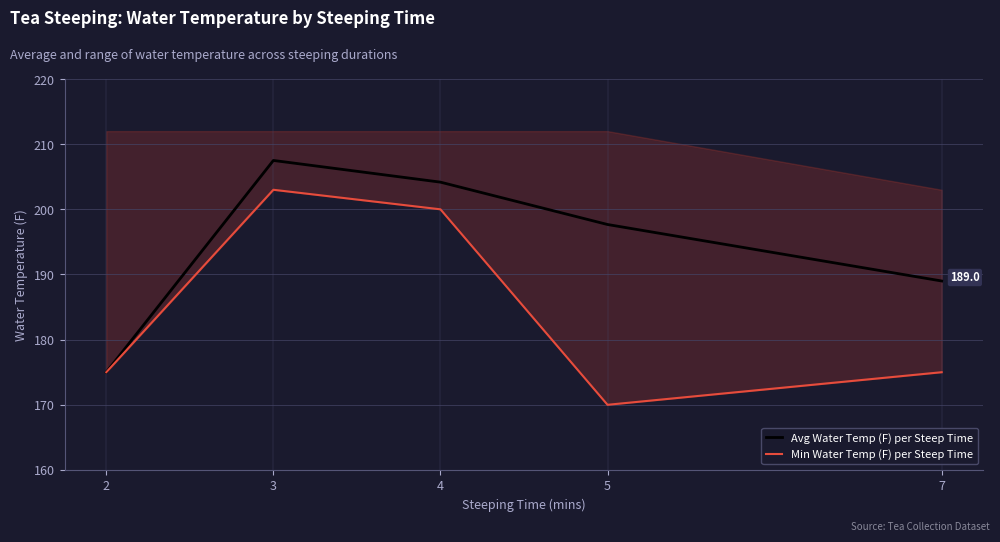

What is the difference between the second highest and minimum values in the Avg Water Temp (F) per Steep Time series?

29.2